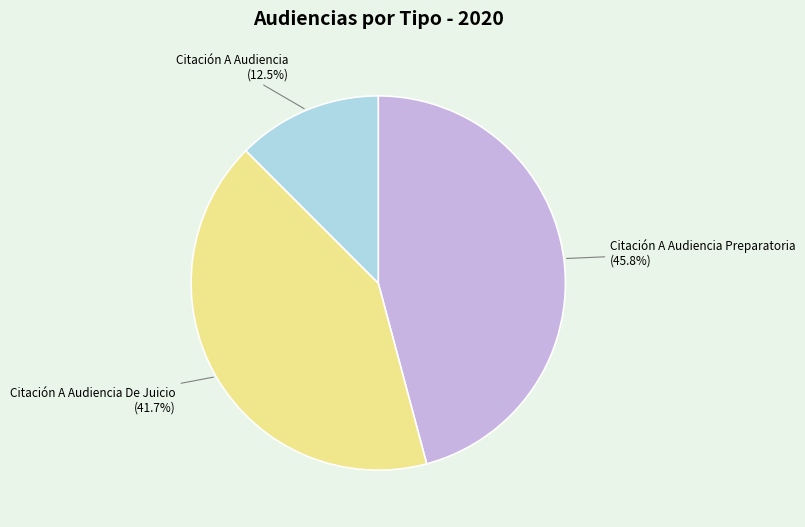

Rank the categories by value from highest to lowest.

Citación A Audiencia Preparatoria, Citación A Audiencia De Juicio, Citación A Audiencia